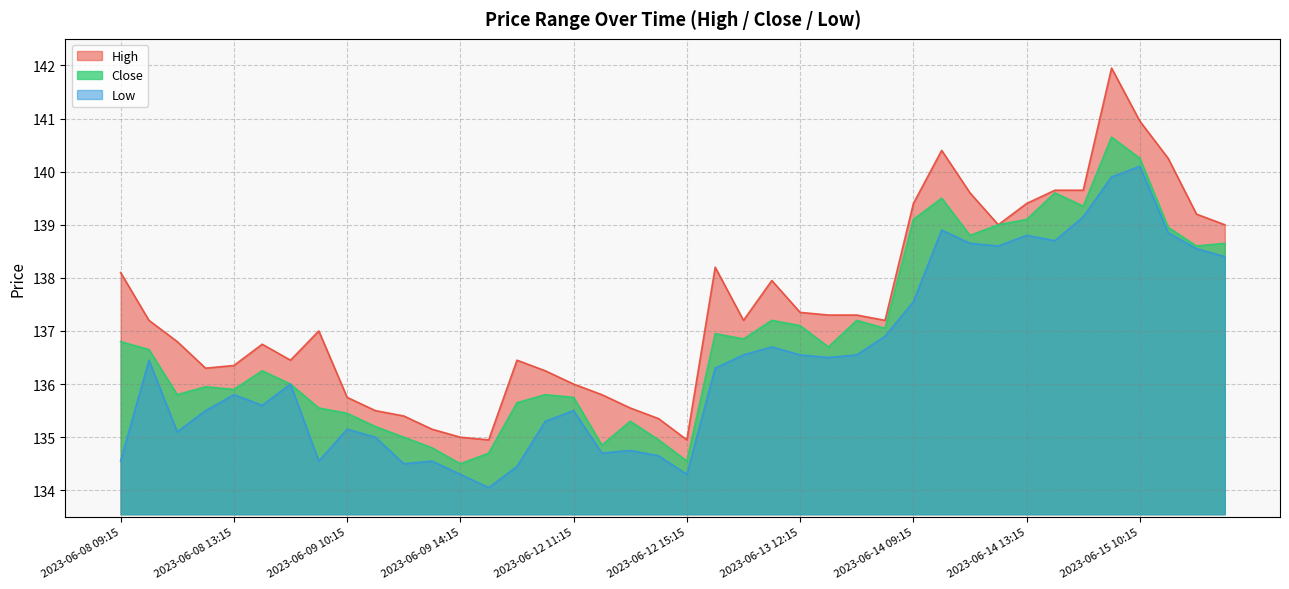

What is the smallest value displayed?

134.1